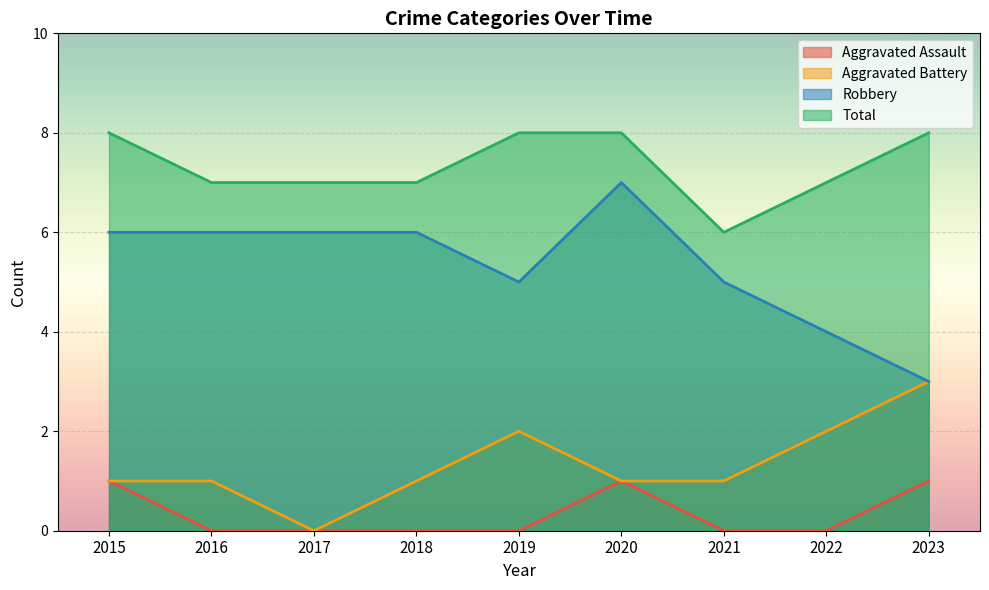

Count the Total values in the range 7 to 8.

8